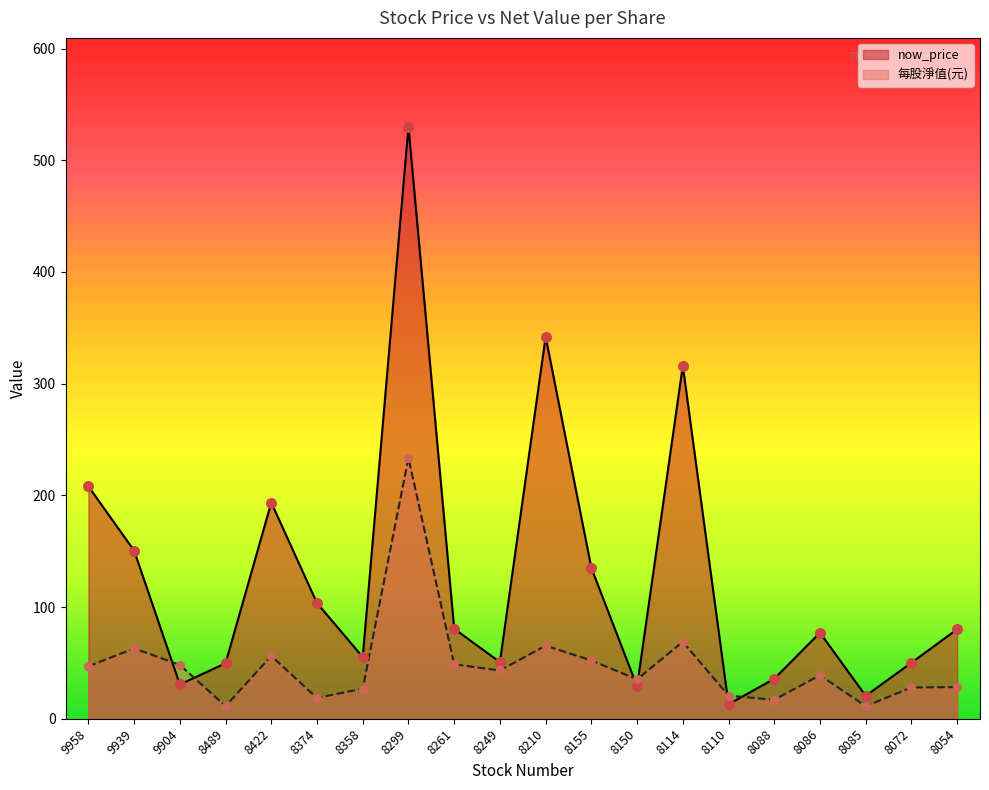

Which series has the largest Y range (max minus min)?

now_price